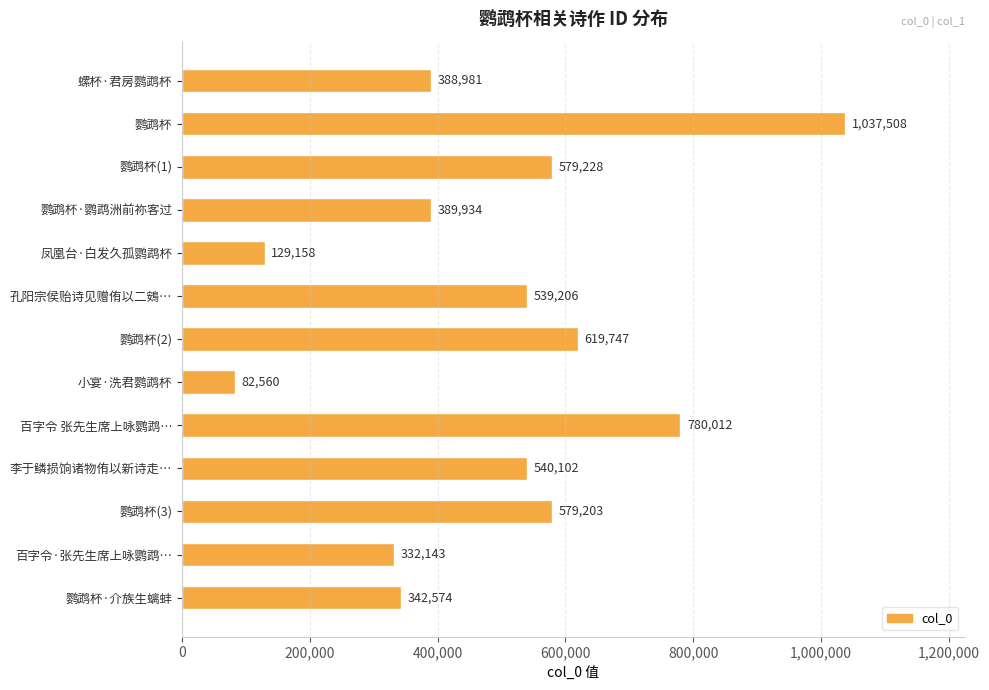

What is the average value?

487720